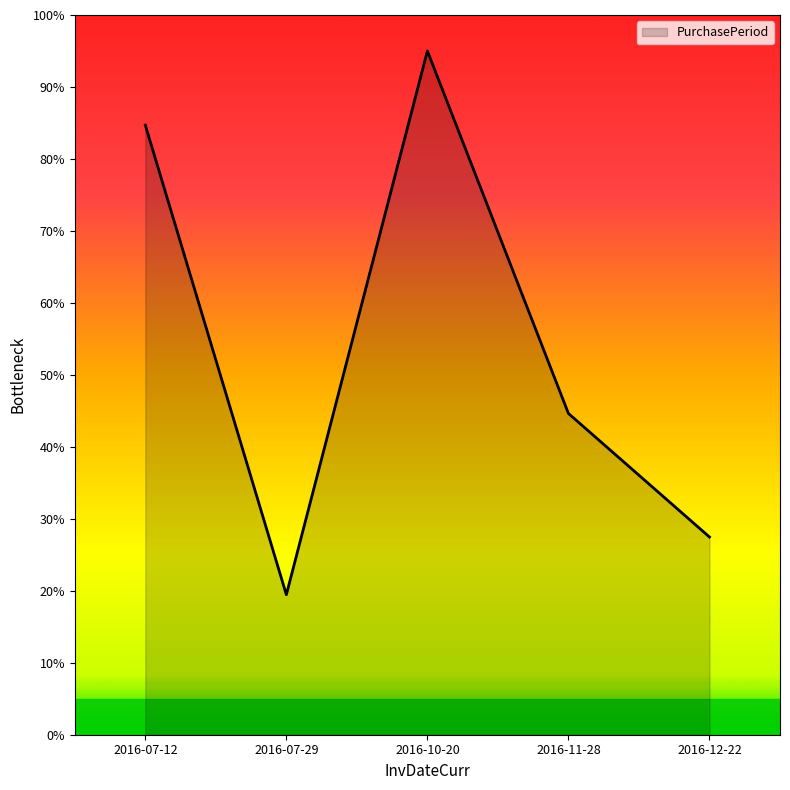

Where is the data nearest to the value 57?

2016-11-28